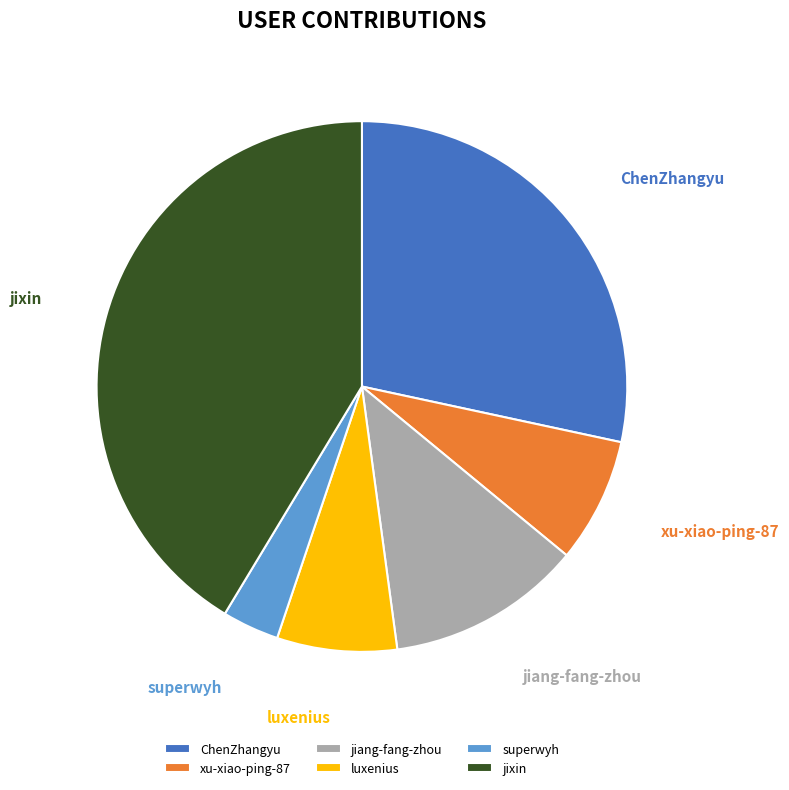

Is the sum of luxenius and jixin greater than half?

No